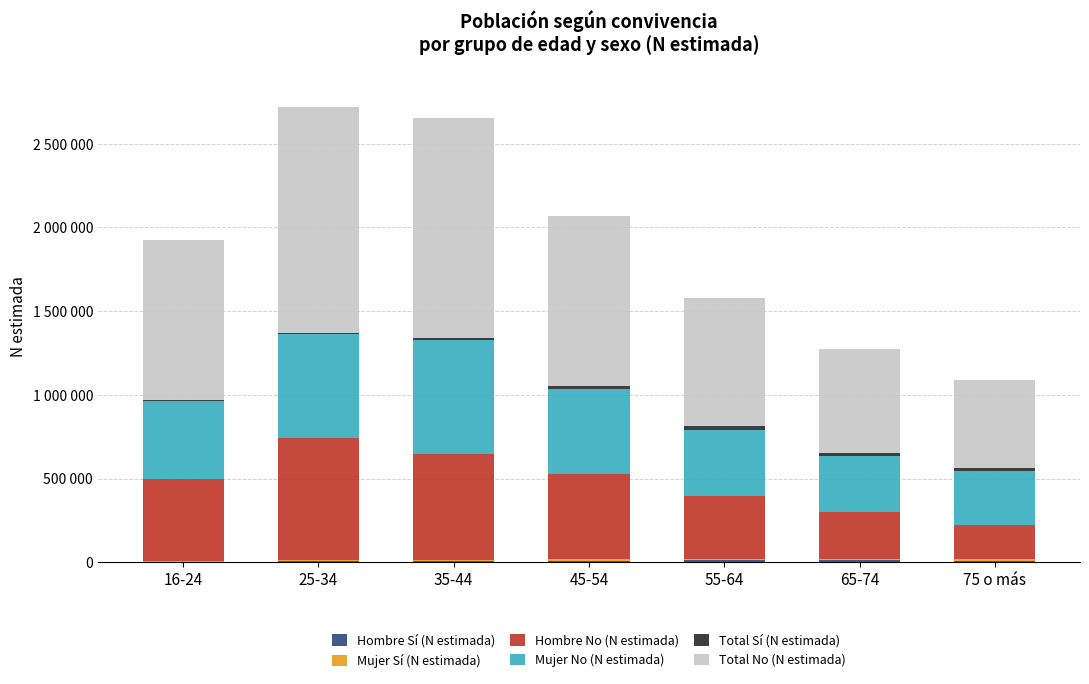

The Hombre Sí (N estimada) series shows 5361 at 25-34. True or false?

True